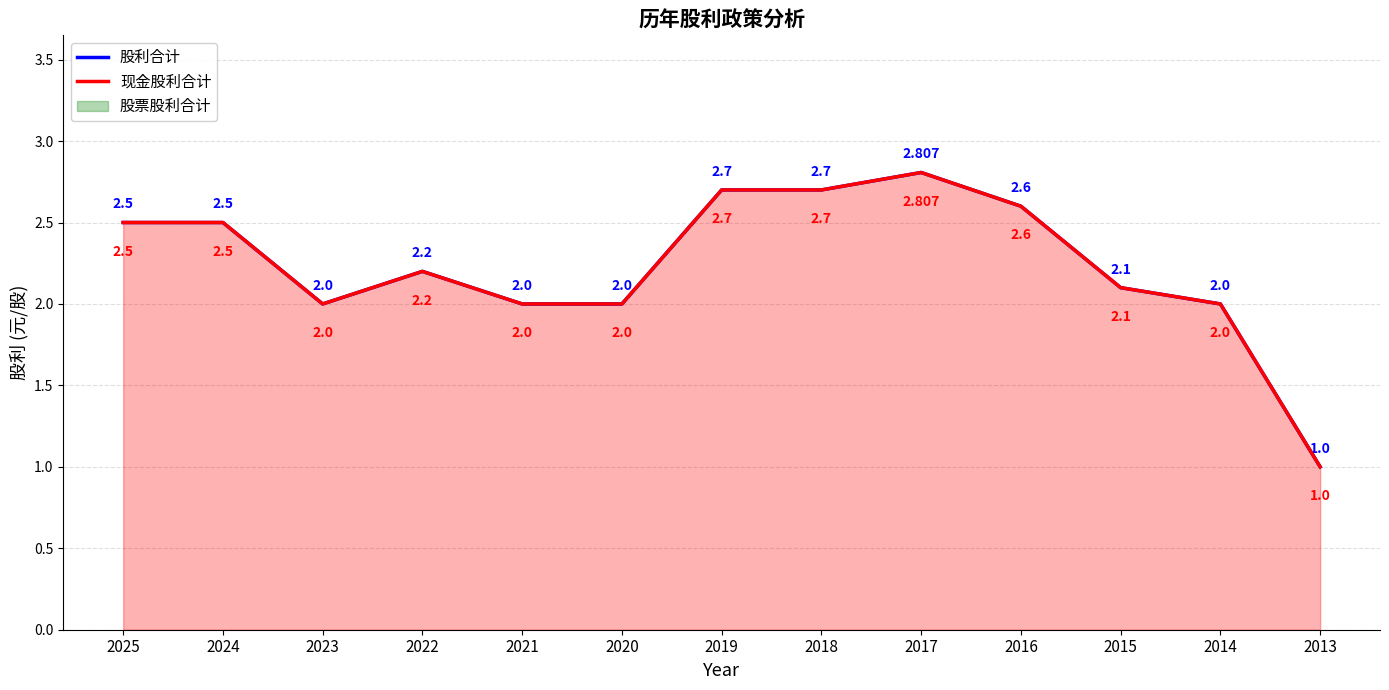

How many data points in 股利合计 are less than 2?

1